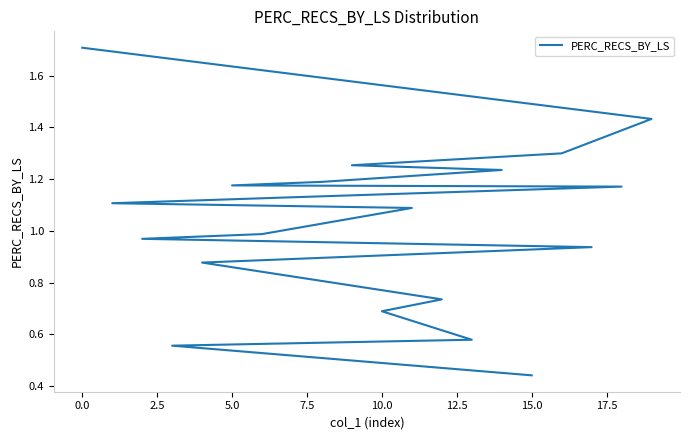

What is the greatest value displayed?

1.7